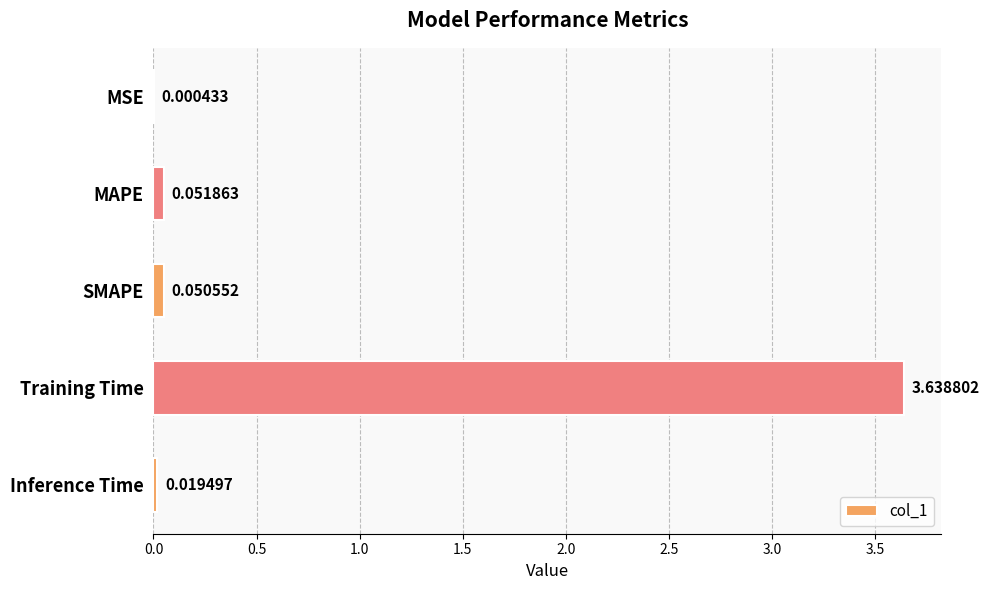

At which label is the value closest to 1?

MAPE